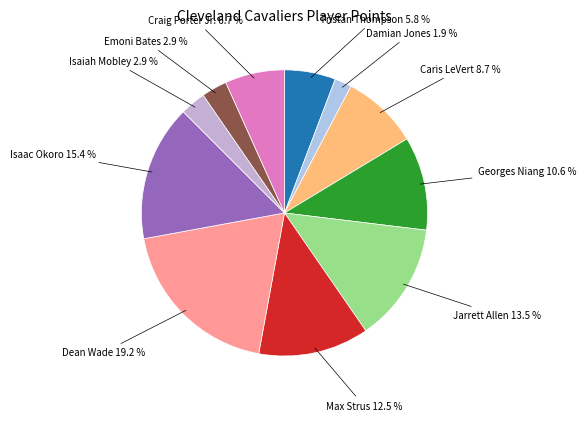

Does Tristan Thompson represent more than half of the total?

No